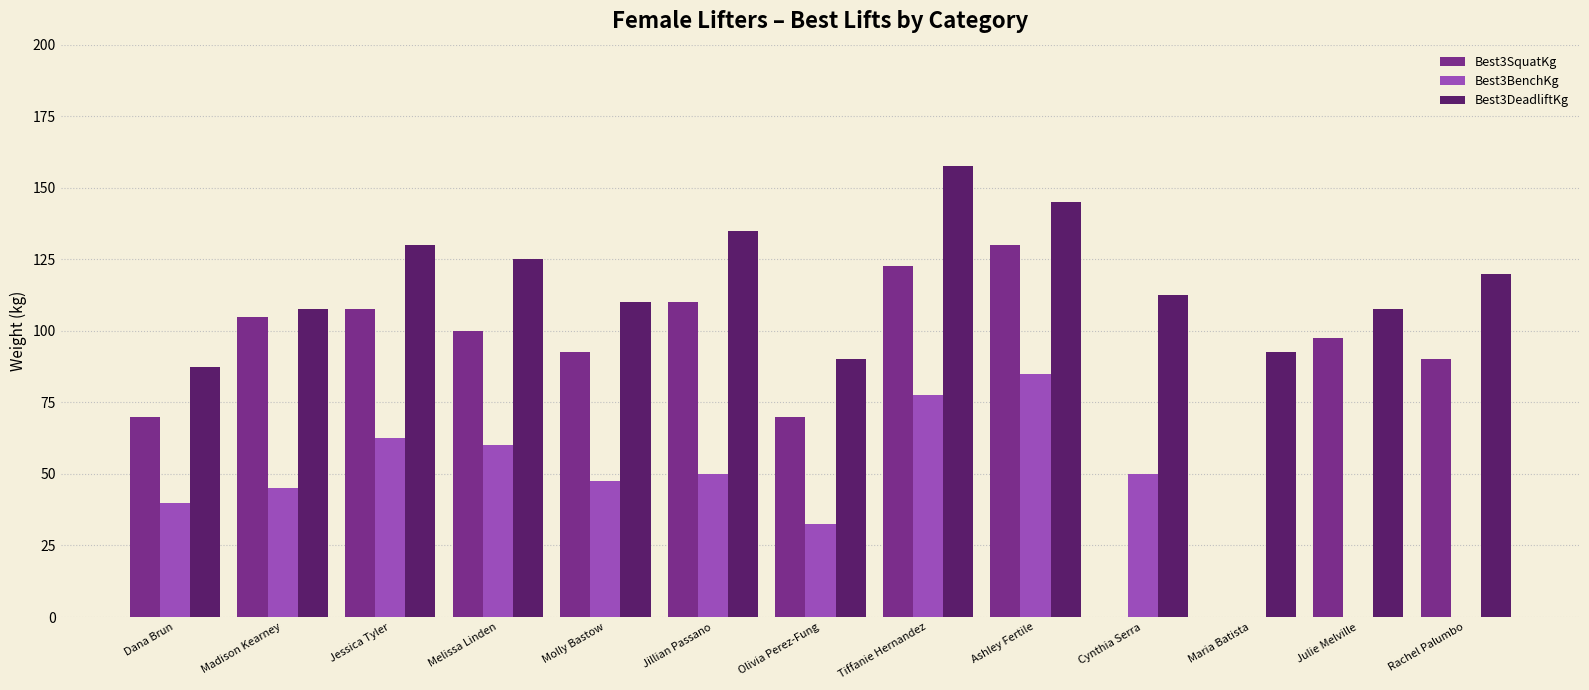

Which series has the largest total across all categories?

Best3DeadliftKg